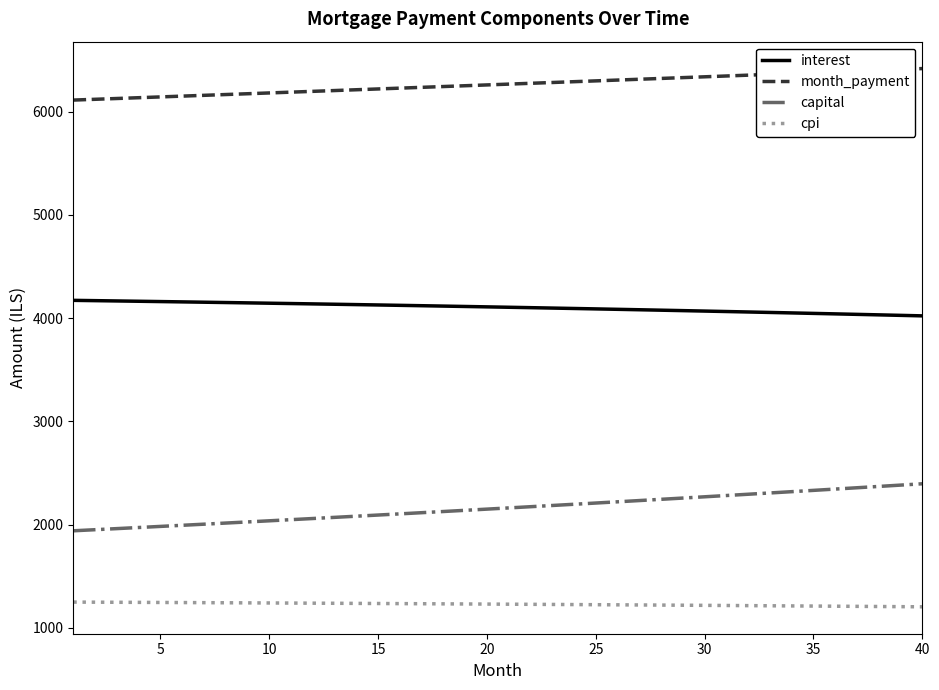

What is the average value of the cpi series?

1228.3